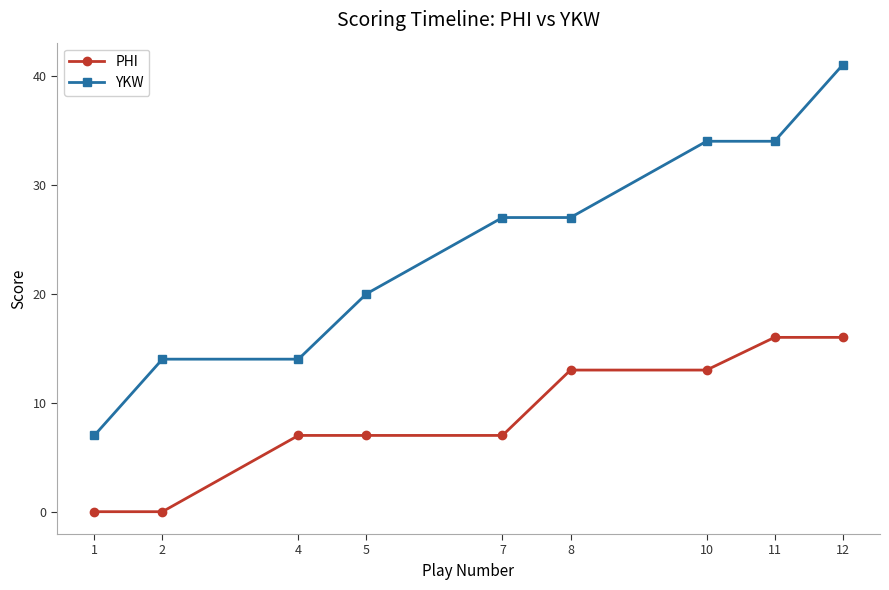

What is the difference between the highest and lowest values at 10?

21